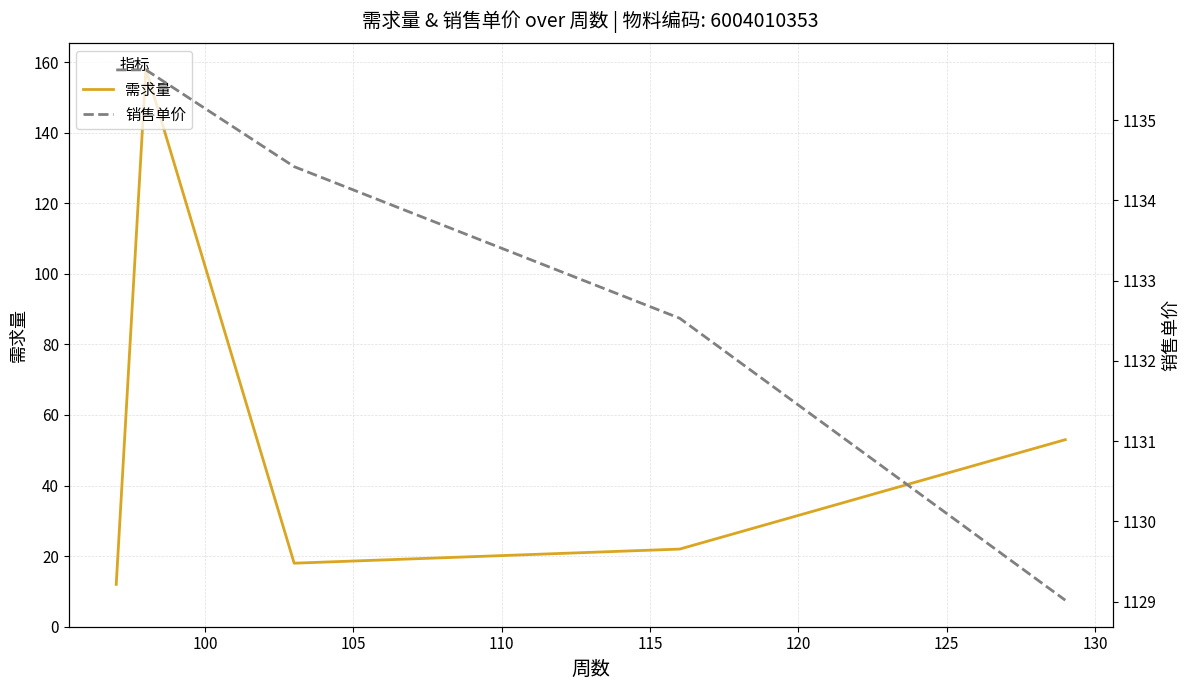

How many values in the 需求量 series exceed 22?

2